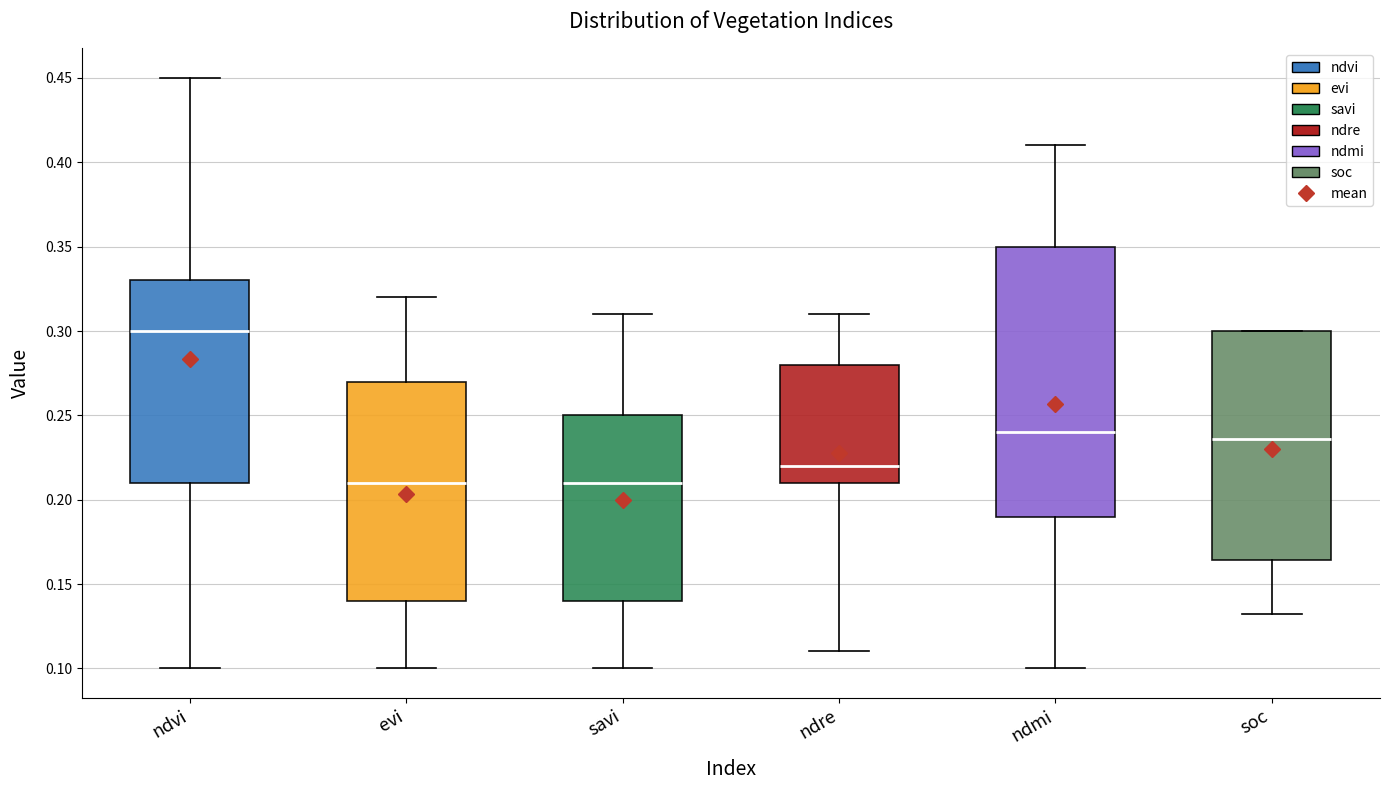

Comparing the boxes themselves (not the whiskers), which one is the tallest?

ndmi